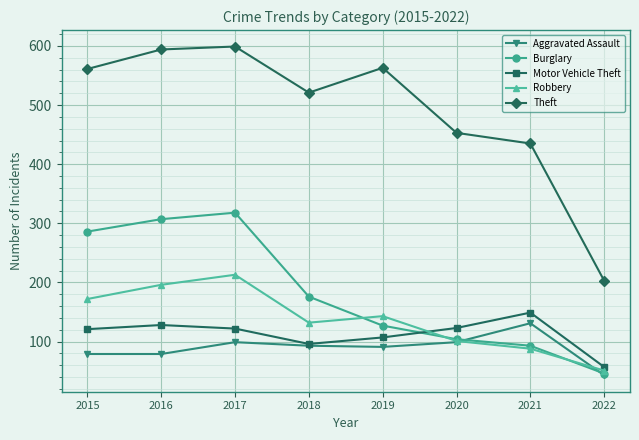

What is the average value of the Robbery series?

137